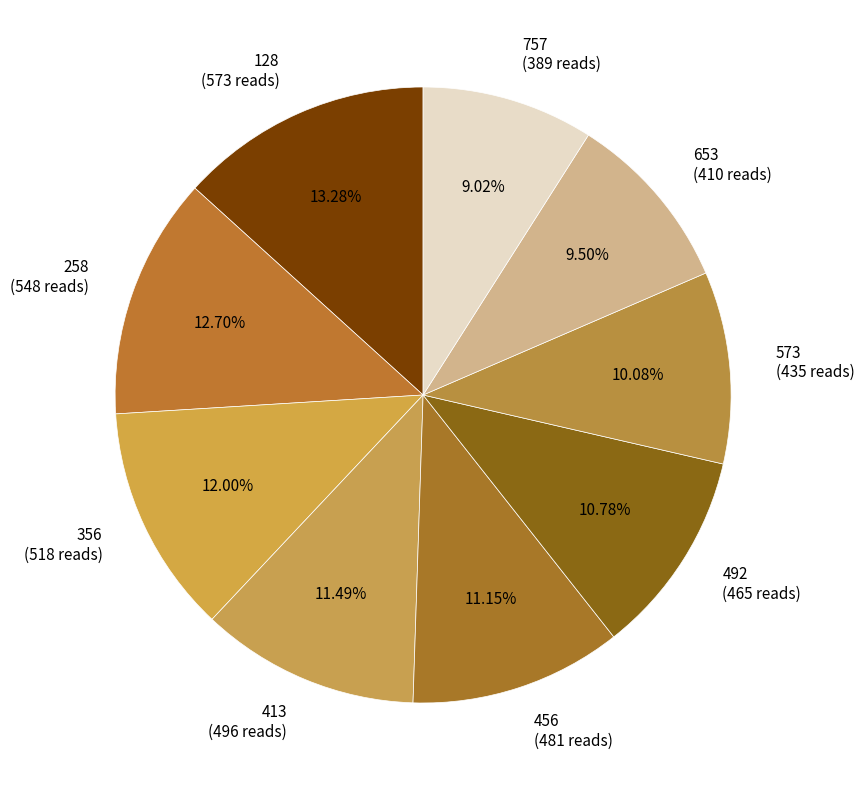

What portion of the pie excludes 573?

89.9%